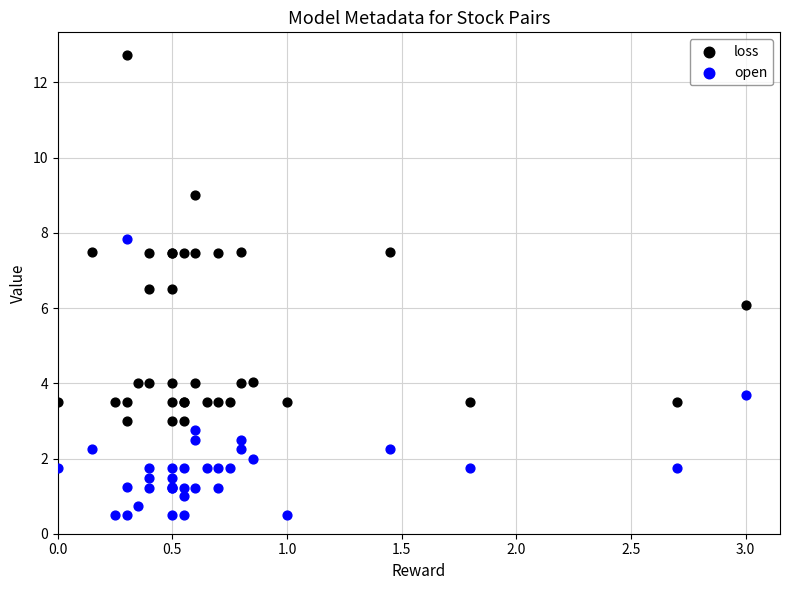

What is the X range (max minus min) for the scatter plot?

3.0